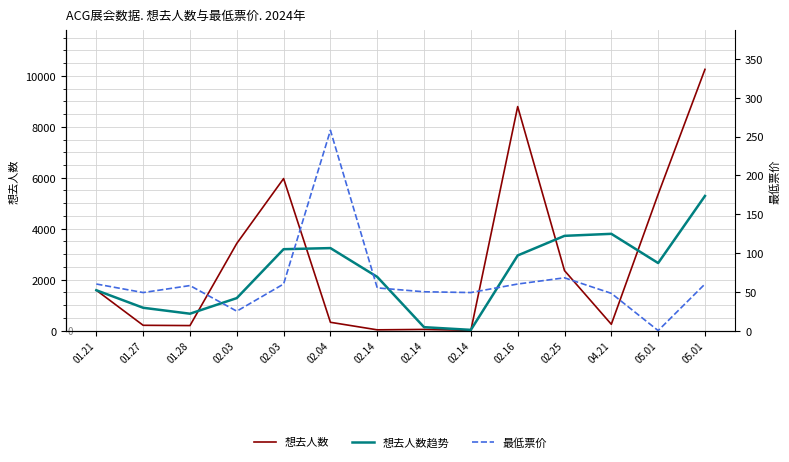

At 01.28, list the series in order from largest to smallest.

想去人数趋势, 想去人数, 最低票价